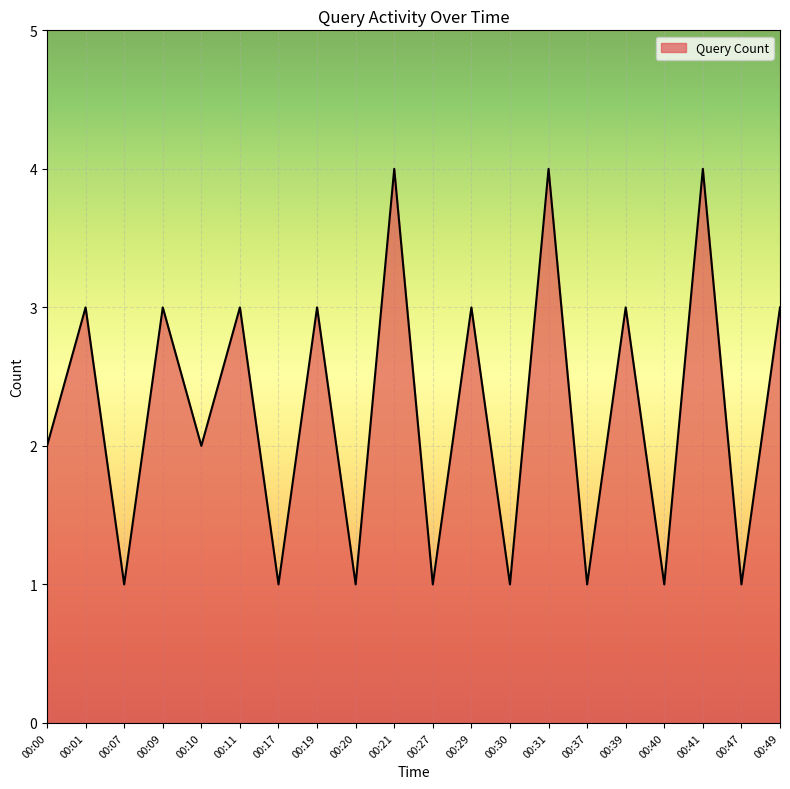

Is it true that the value at 00:40 is 1?

True